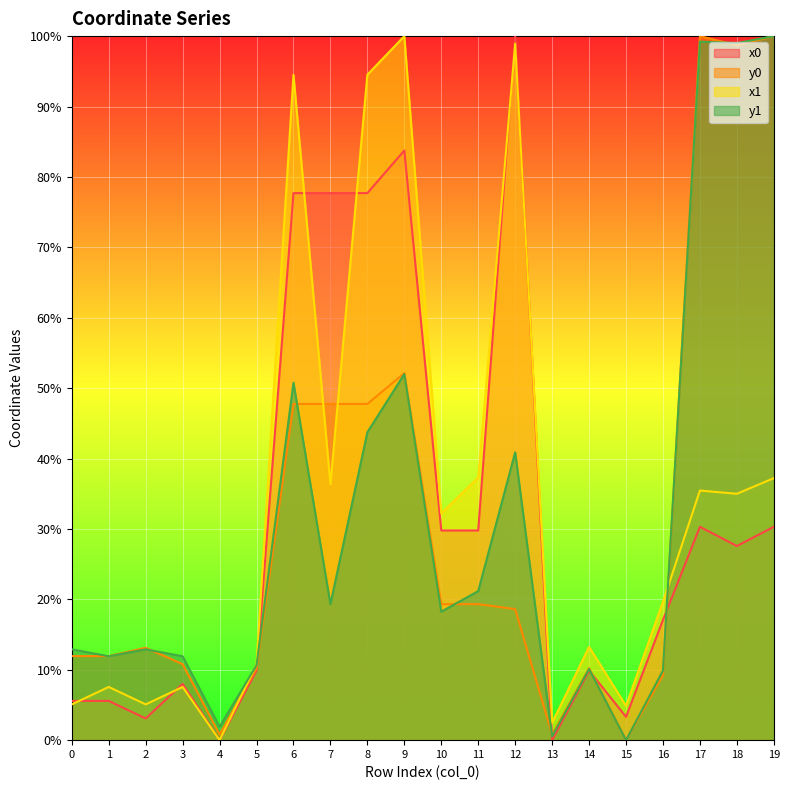

Is it true that y1 equals 21.2 at 11?

True